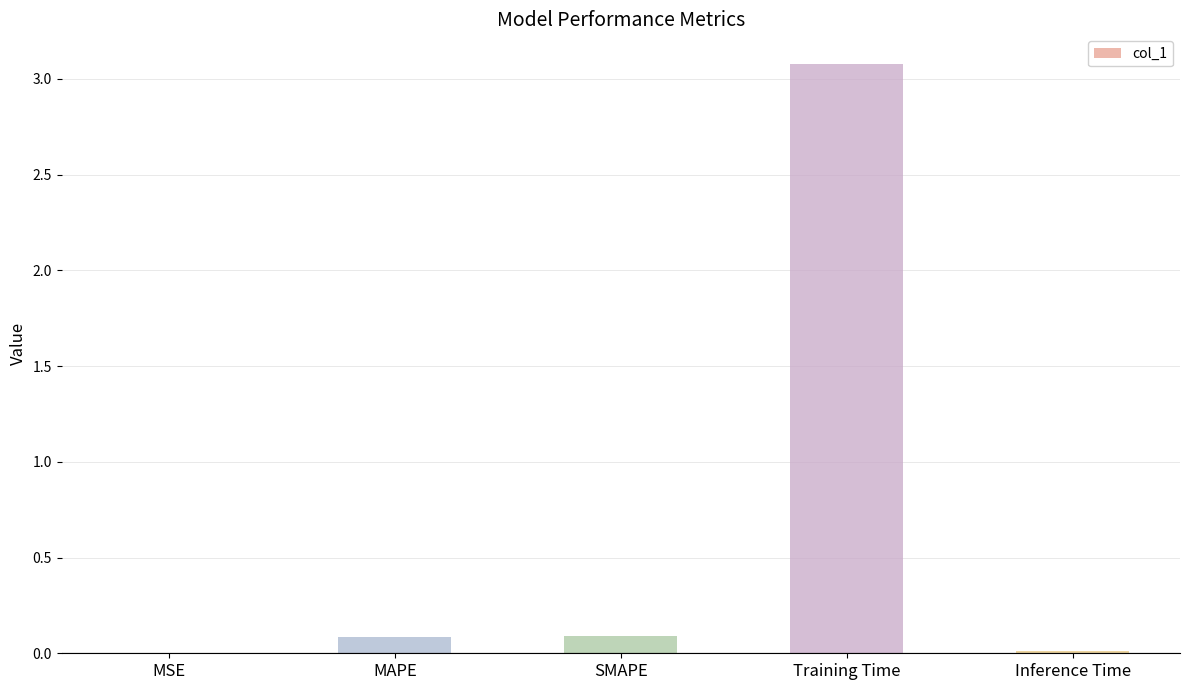

True or false: the data shows 0.1 at SMAPE.

True